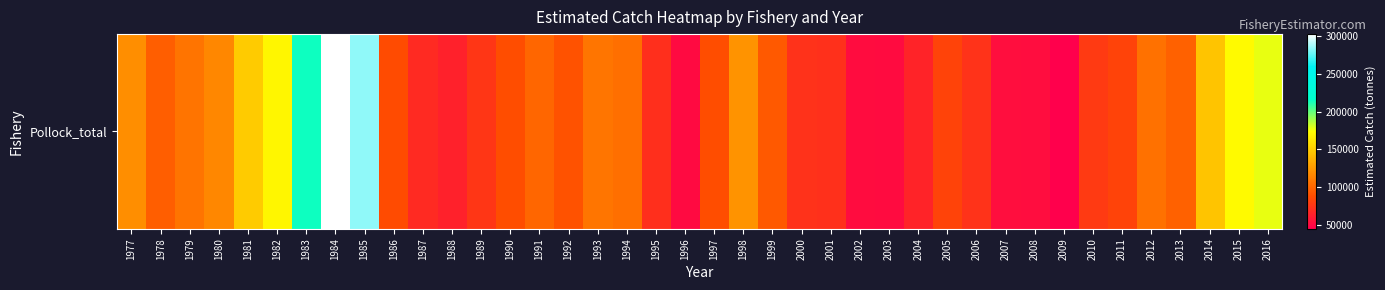

What is the sum of all values?

4243491.3